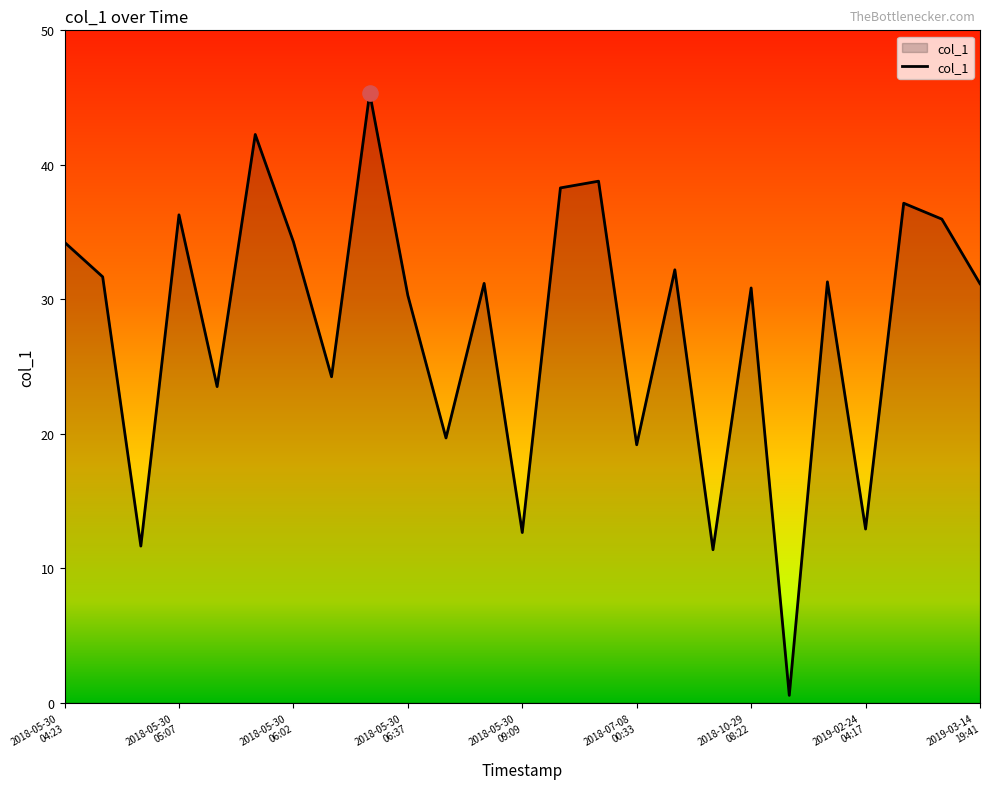

What is the maximum value shown in the chart?

45.3